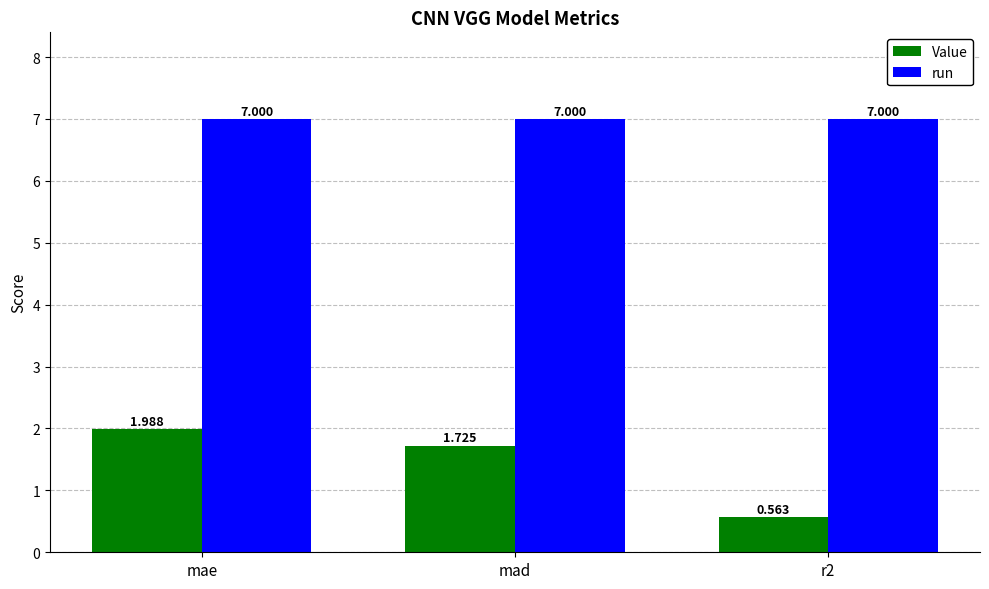

Is the value of Value at mad greater than the value of run at mad?

No